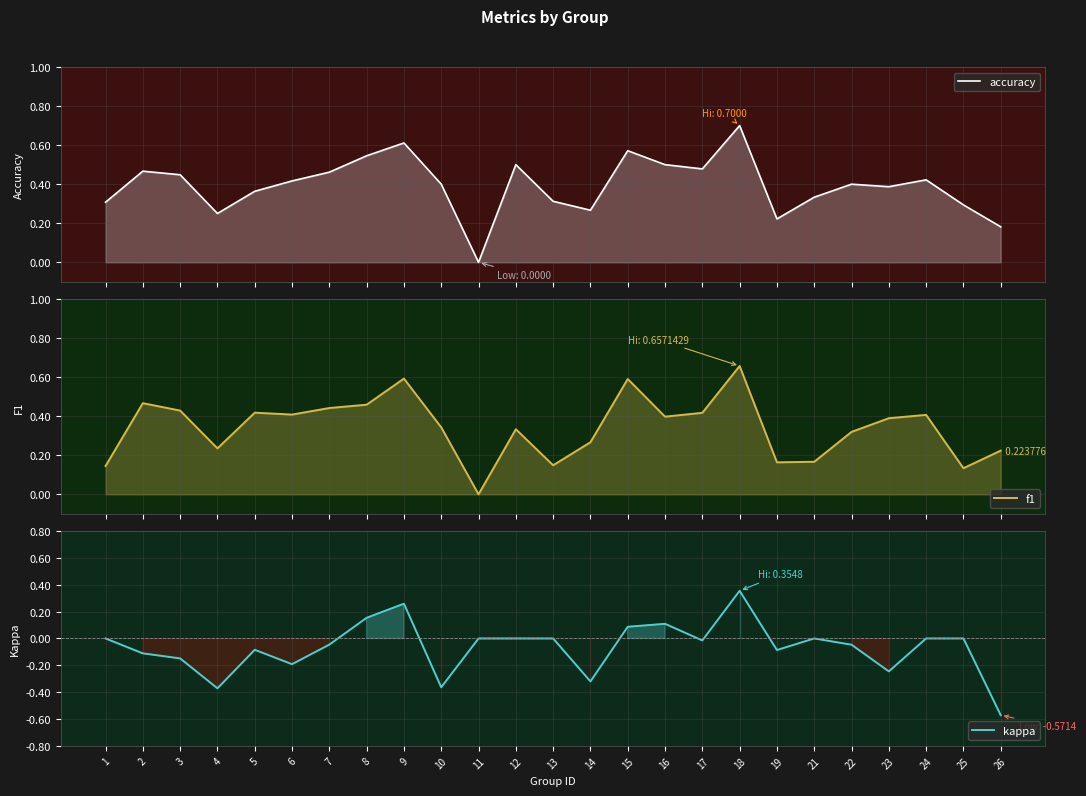

At which label is kappa closest to 0?

1